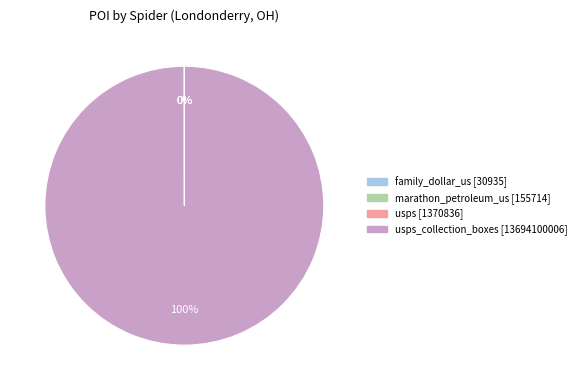

Is there any slice that represents more than half of the pie?

Yes